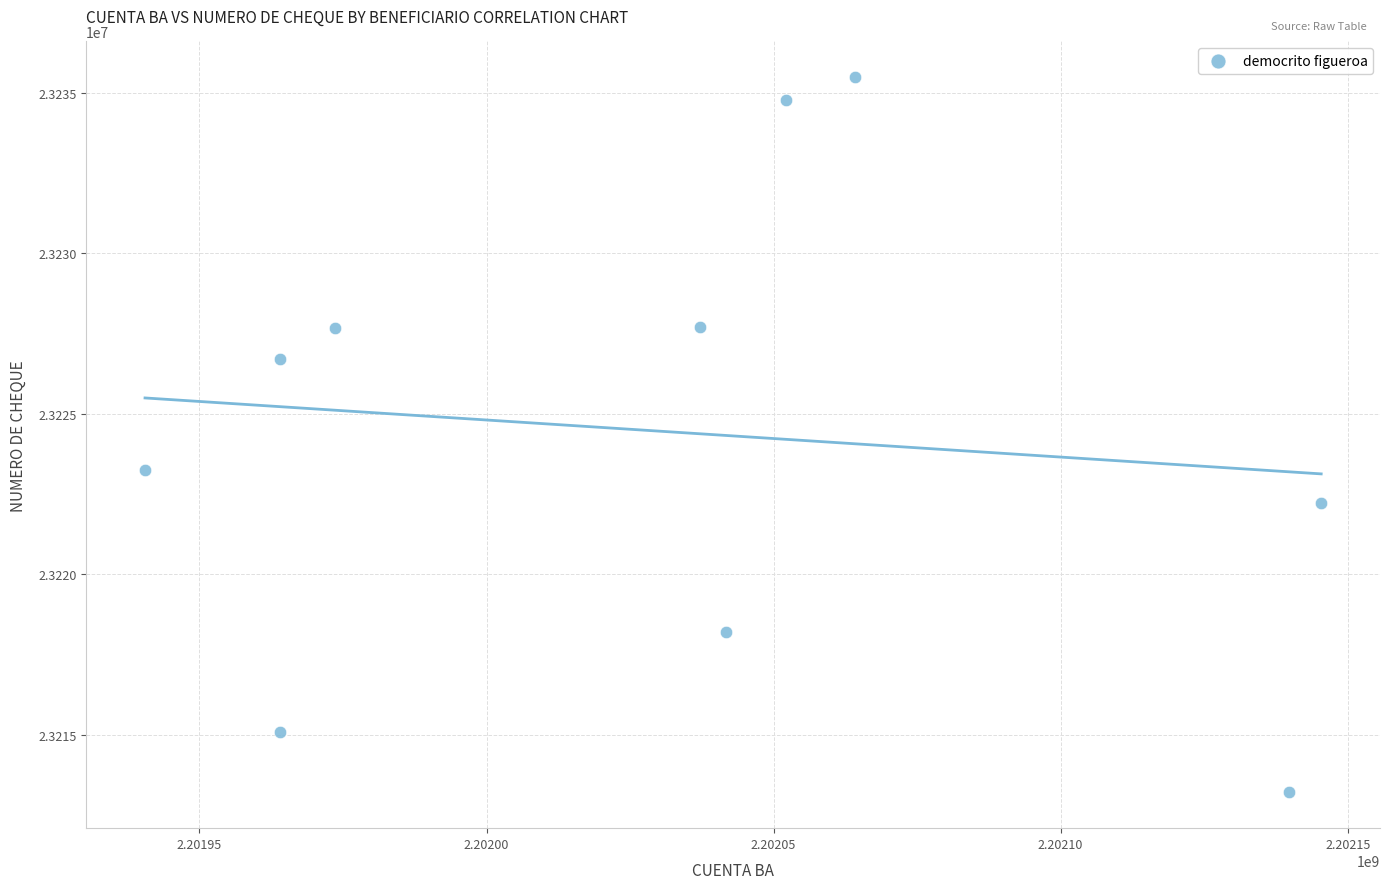

What Y value in the scatter plot is closest to 23224348?

23223263.8